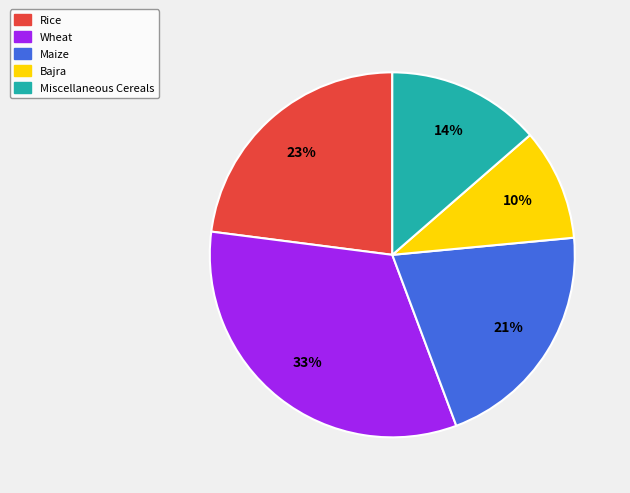

What percentage is the Miscellaneous Cereals slice, to the nearest percent?

14%